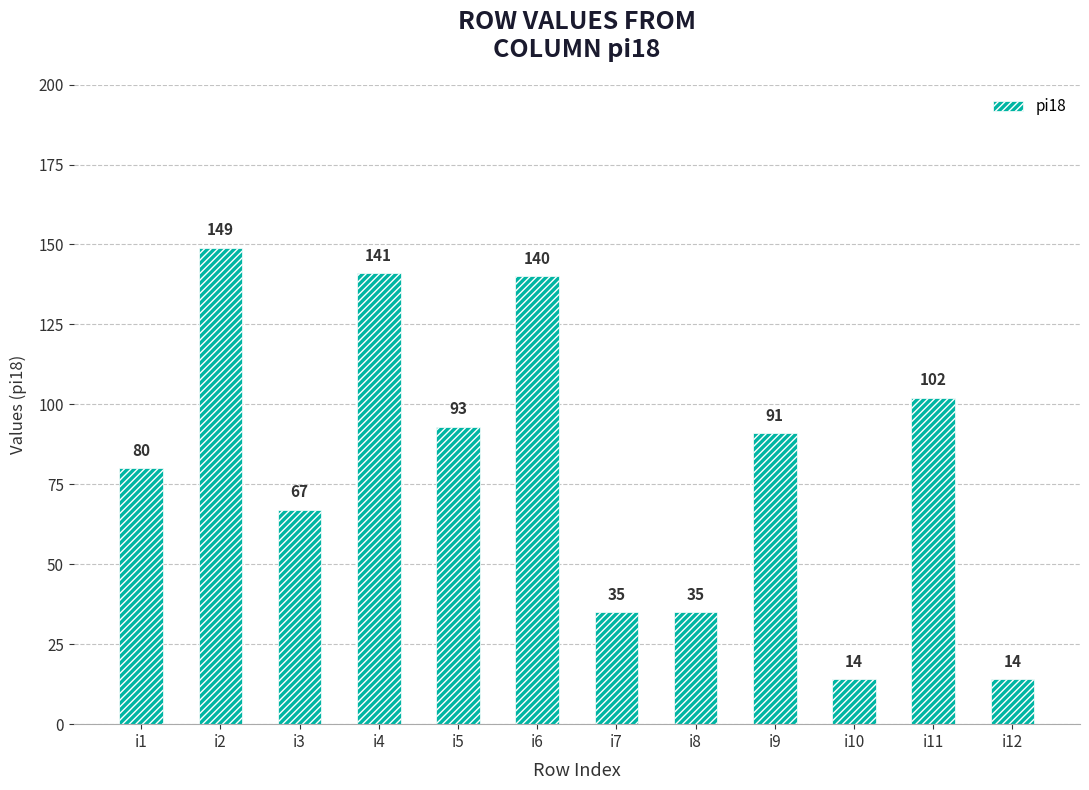

What is the value of the 1st bar from the left?

80